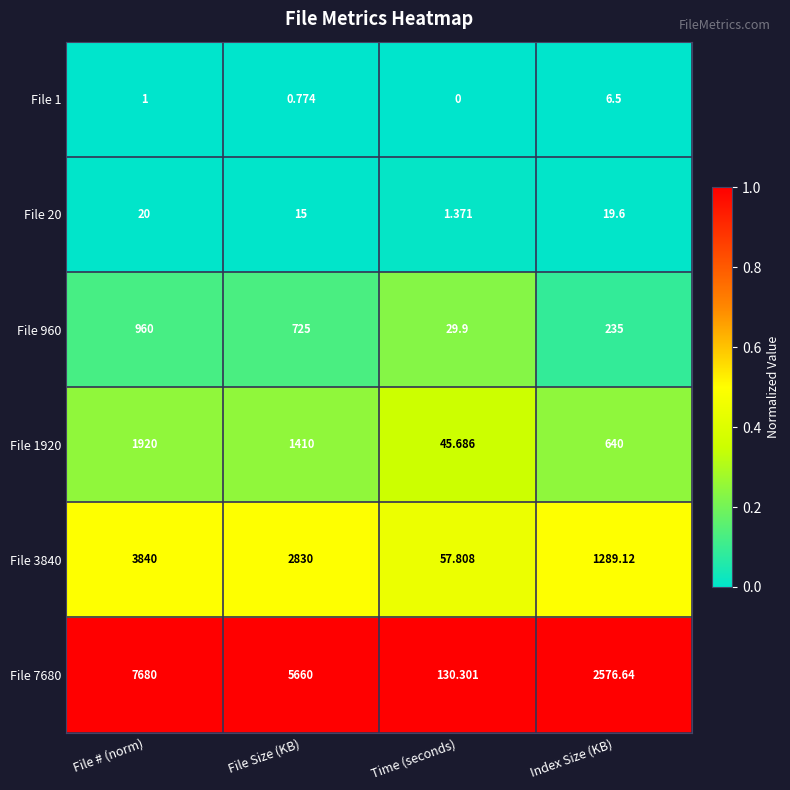

At which category is the sum across all series the highest?

File # (norm)